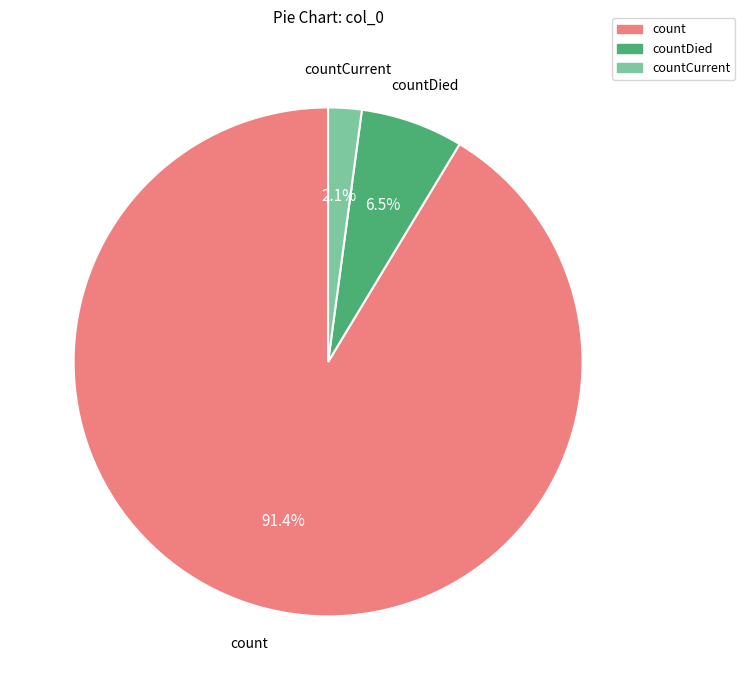

Does any single category account for the majority?

Yes